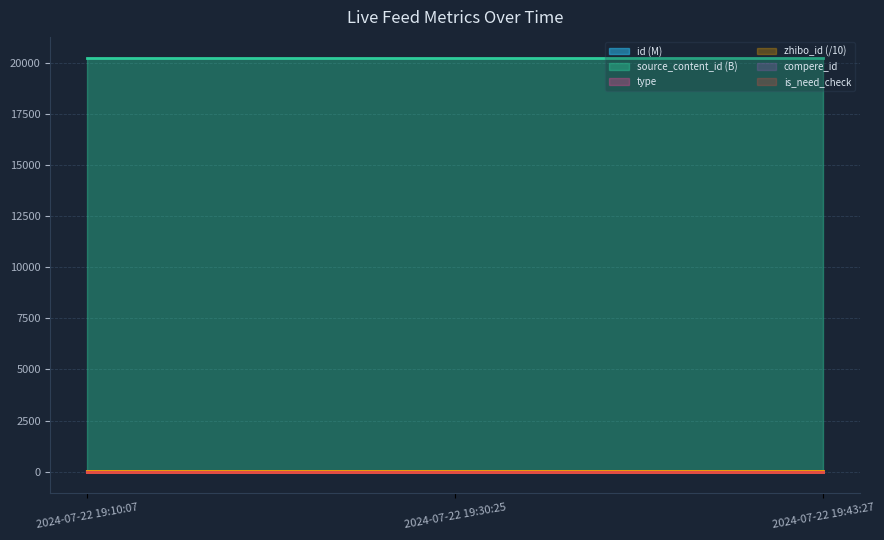

Rank the series at 2024-07-22 19:10:07 from lowest to highest value.

type, id, source_content_id